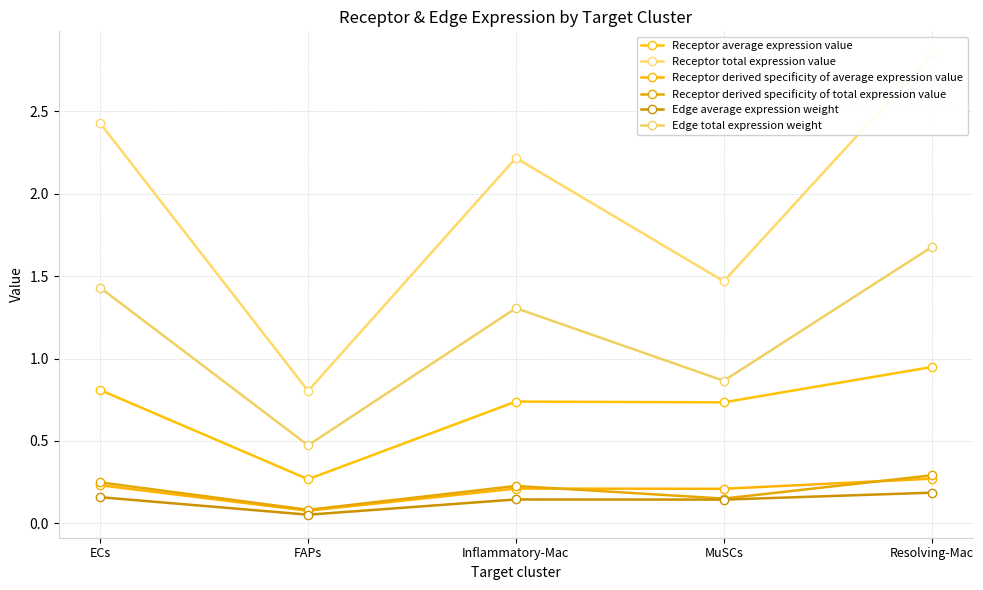

What is the label of the 1st point from the left?

ECs